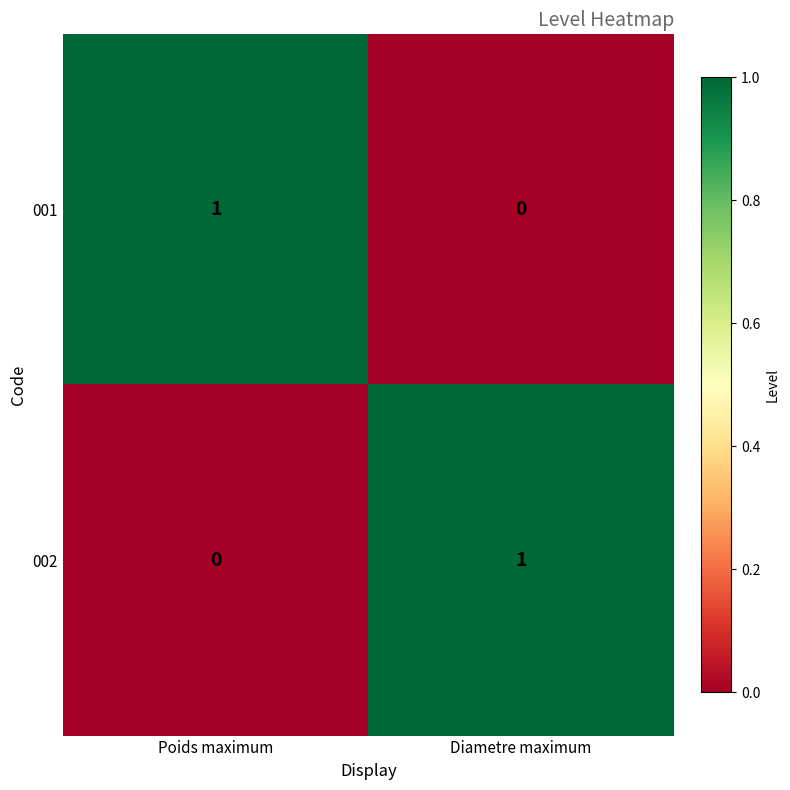

Rank the categories by 002 value from lowest to highest.

Poids maximum, Diametre maximum